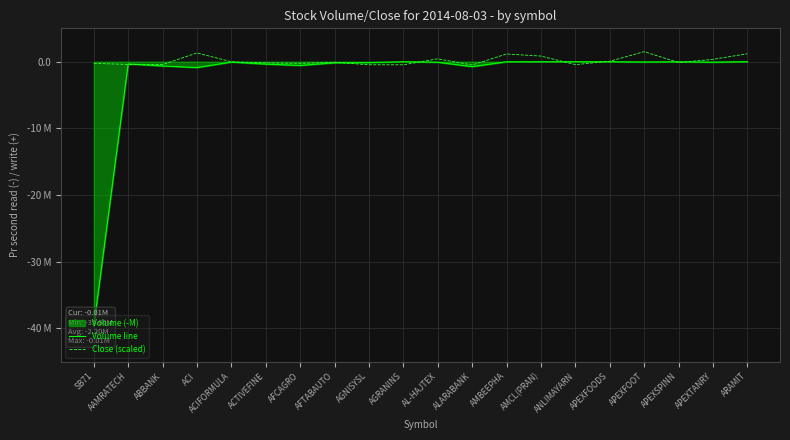

Which label corresponds to the largest value in the chart?

APEXFOOT